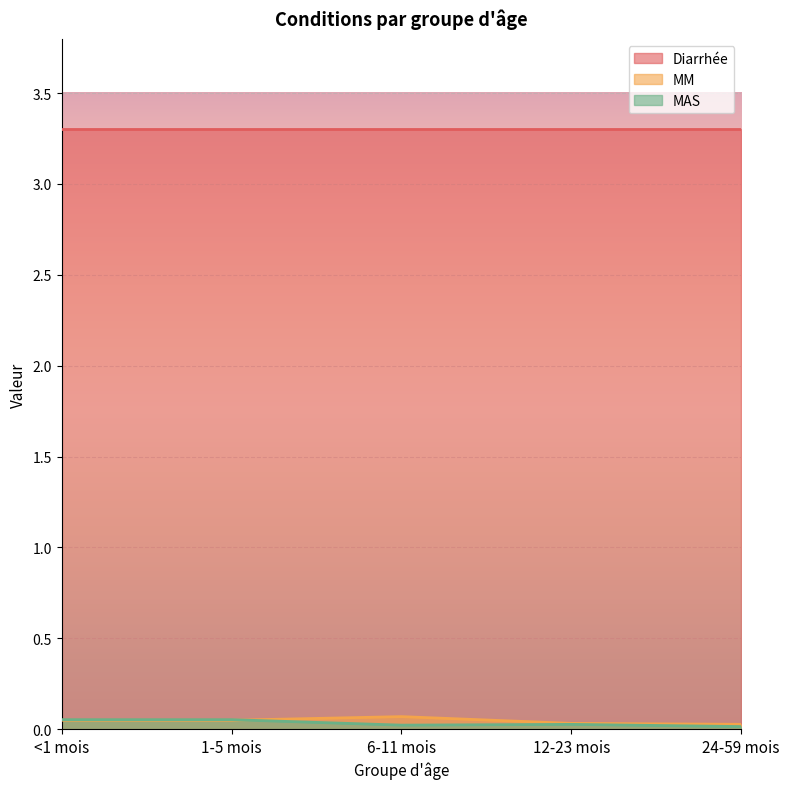

What is the sum of the MAS values at <1 mois and 24-59 mois?

0.1